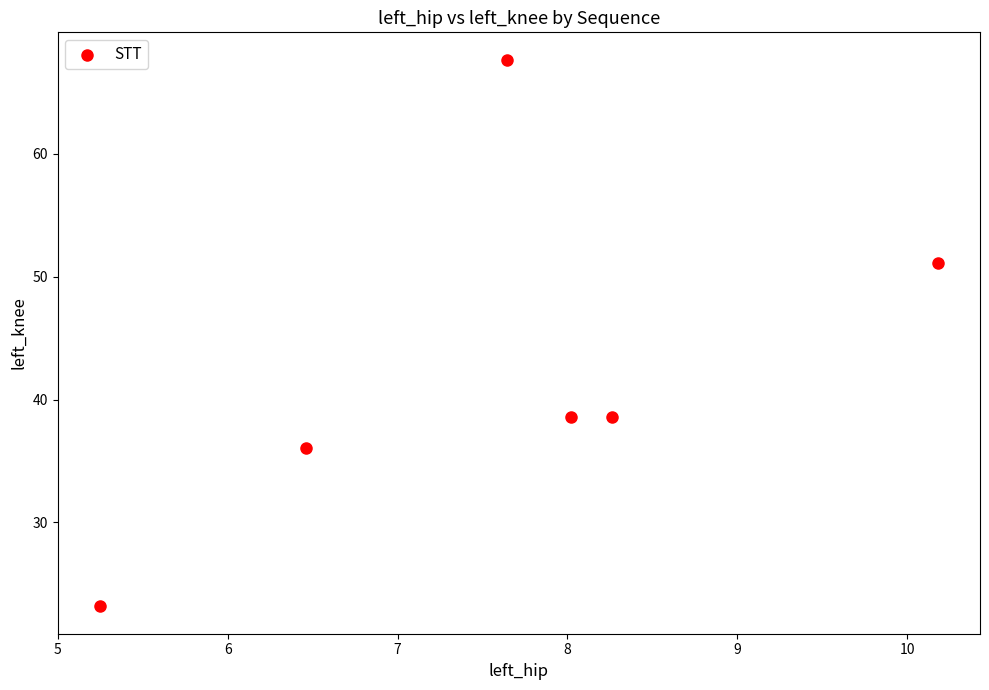

What is the average X value?

7.6